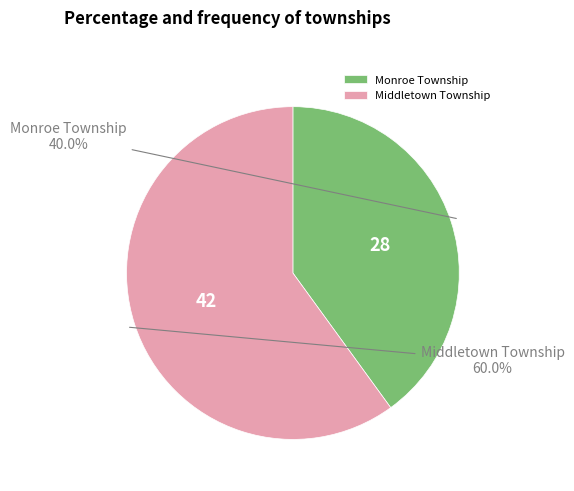

What is the largest slice in the pie chart?

Middletown Township